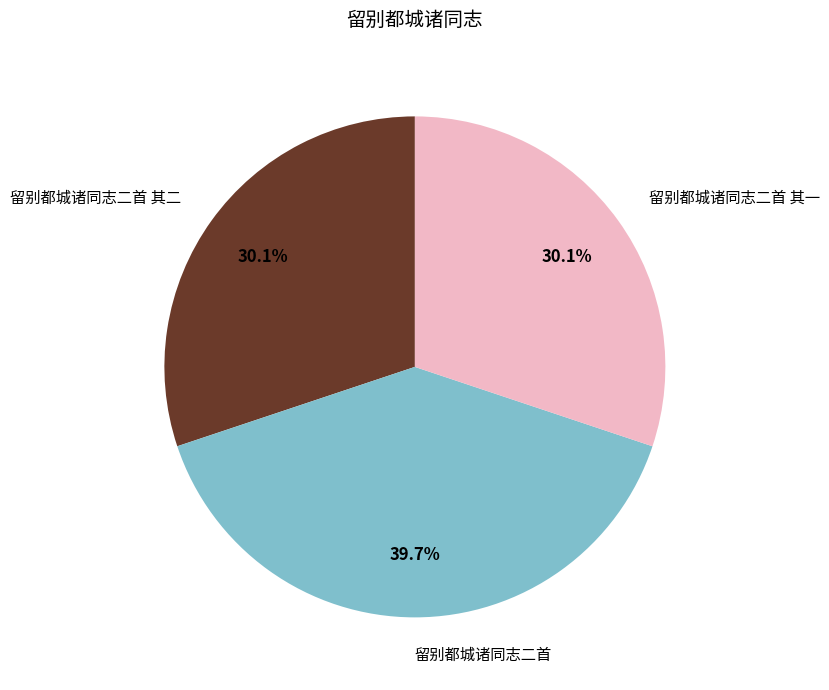

To the nearest percent, what percentage of the pie is 留别都城诸同志二首 其二?

30%